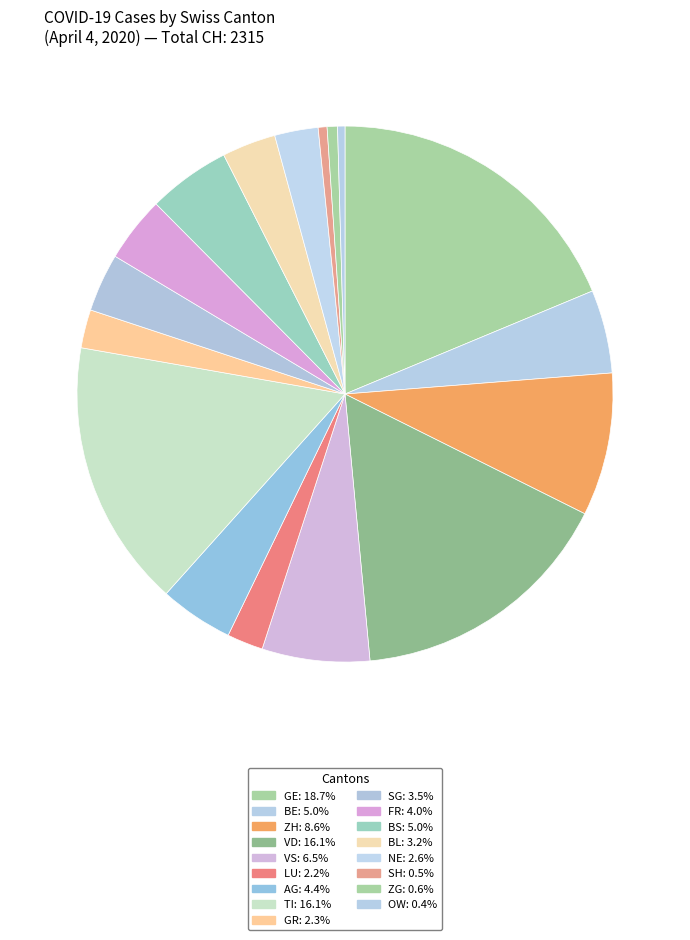

Count the number of slices in the pie.

17